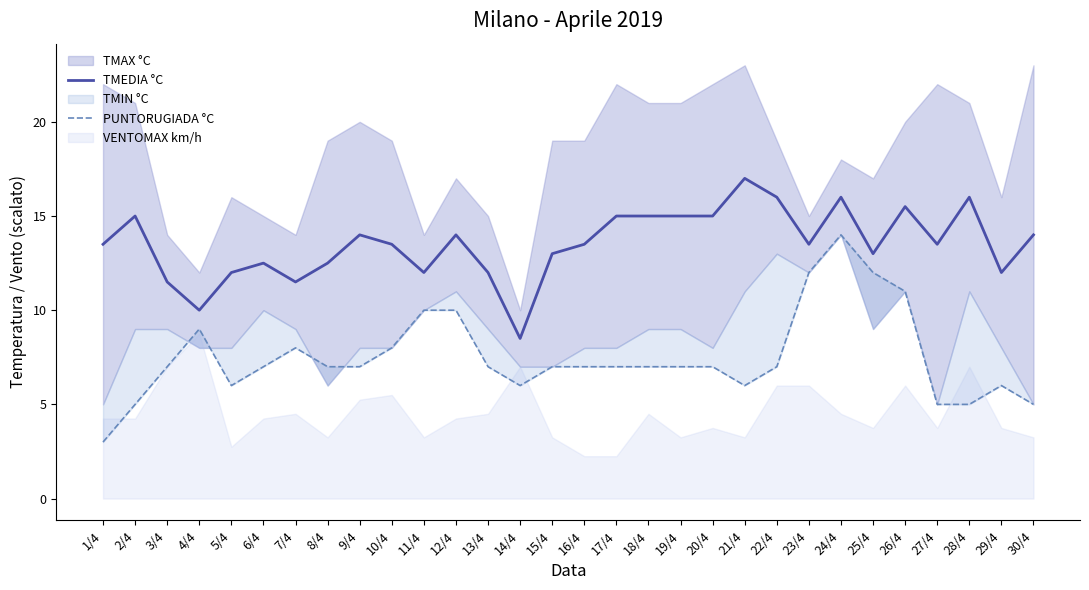

What is the maximum value for TMEDIA °C?

17.0